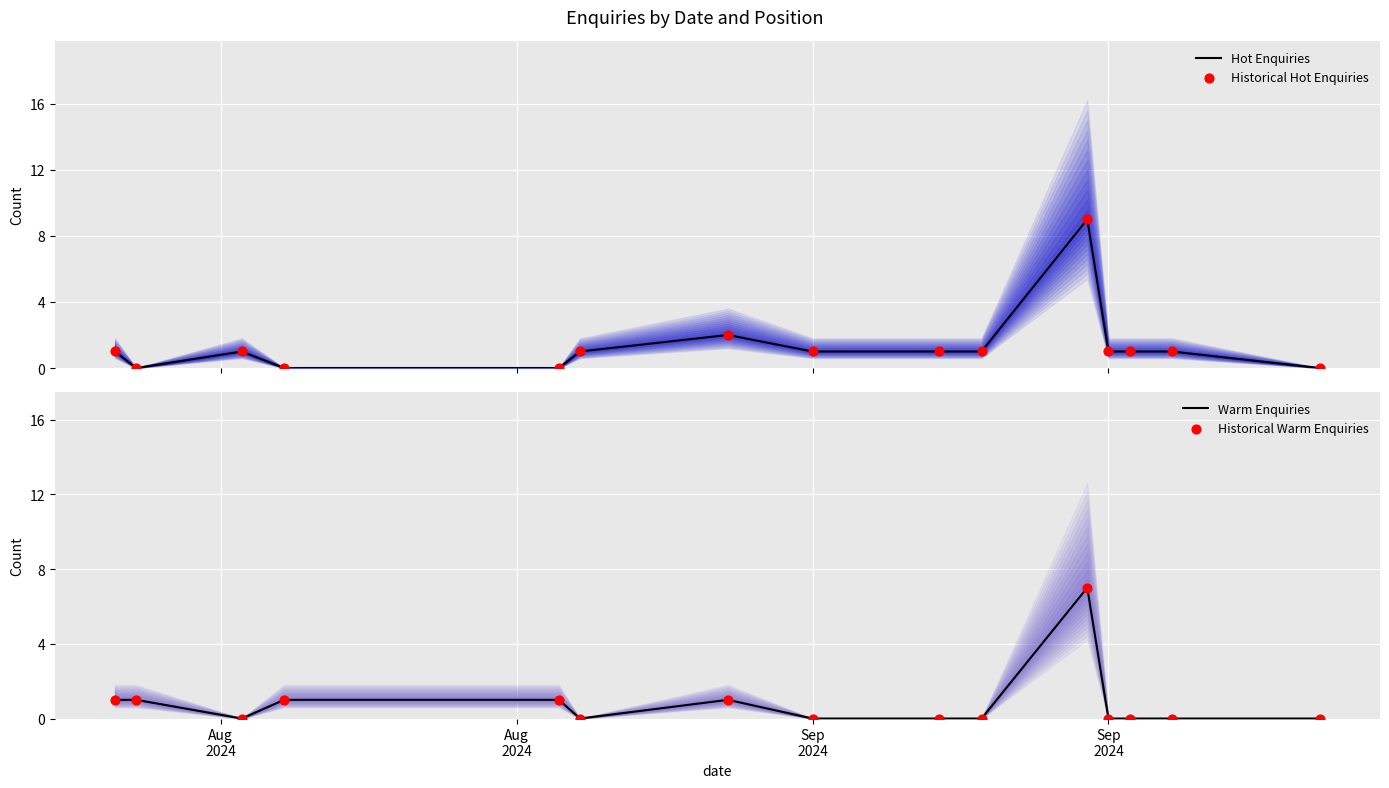

What is the highest value of the Hot Enquiries series?

9